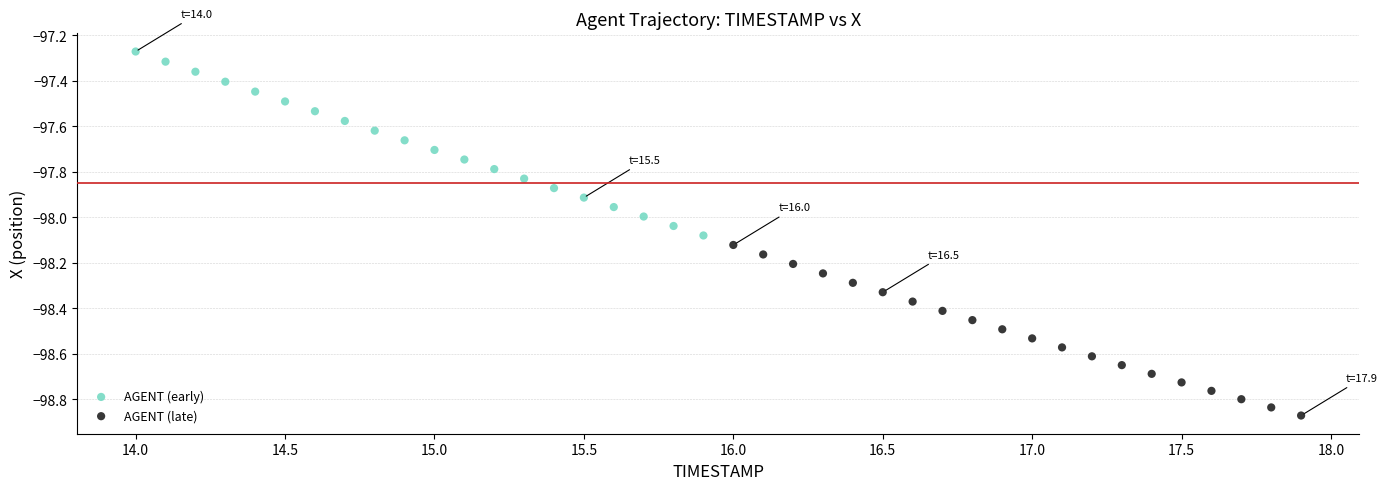

What are all the series names shown in the legend?

AGENT (early), AGENT (late)